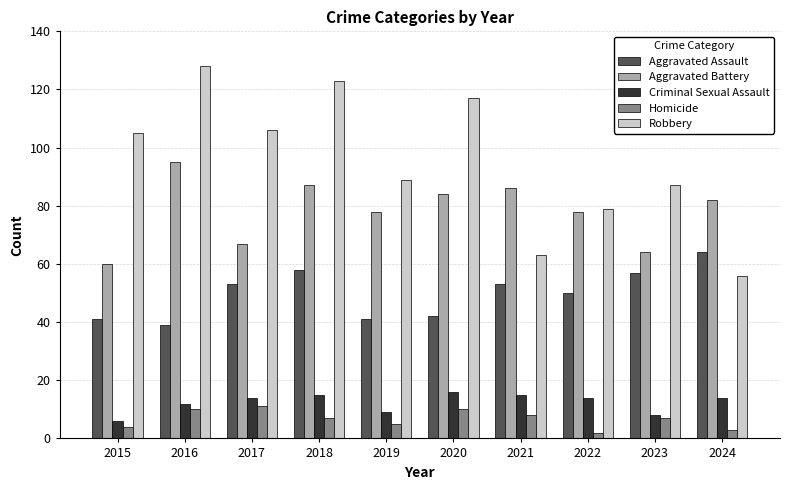

How many data points in Robbery are less than 105?

5